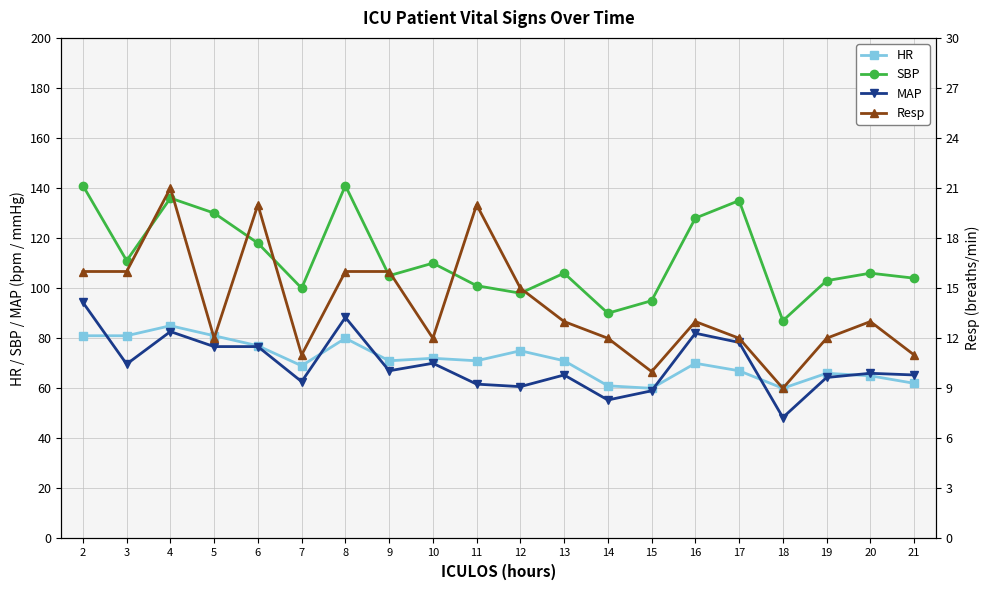

How many data points in HR are above 71?

8